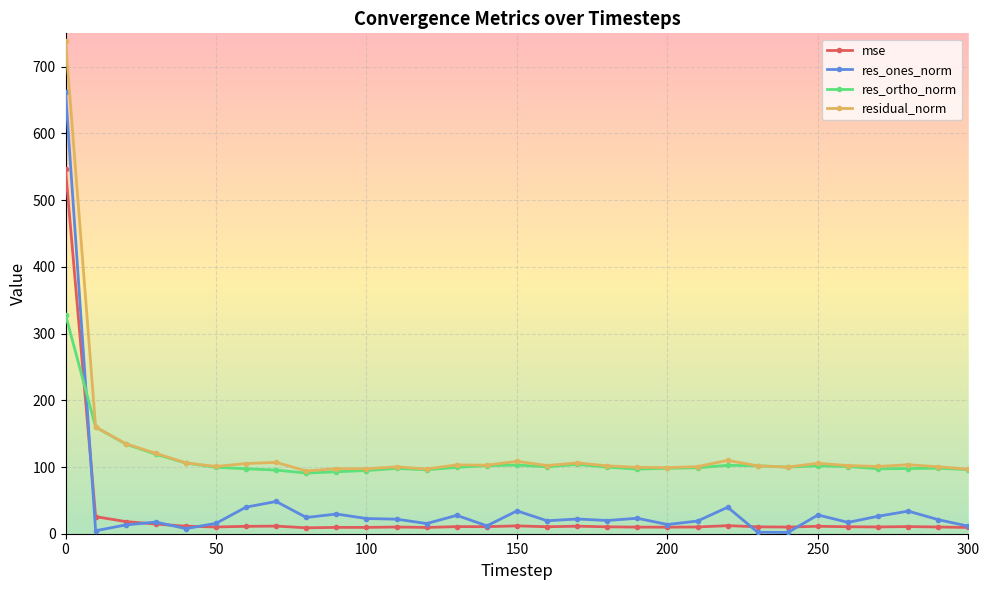

How many lines are shown in the chart?

4